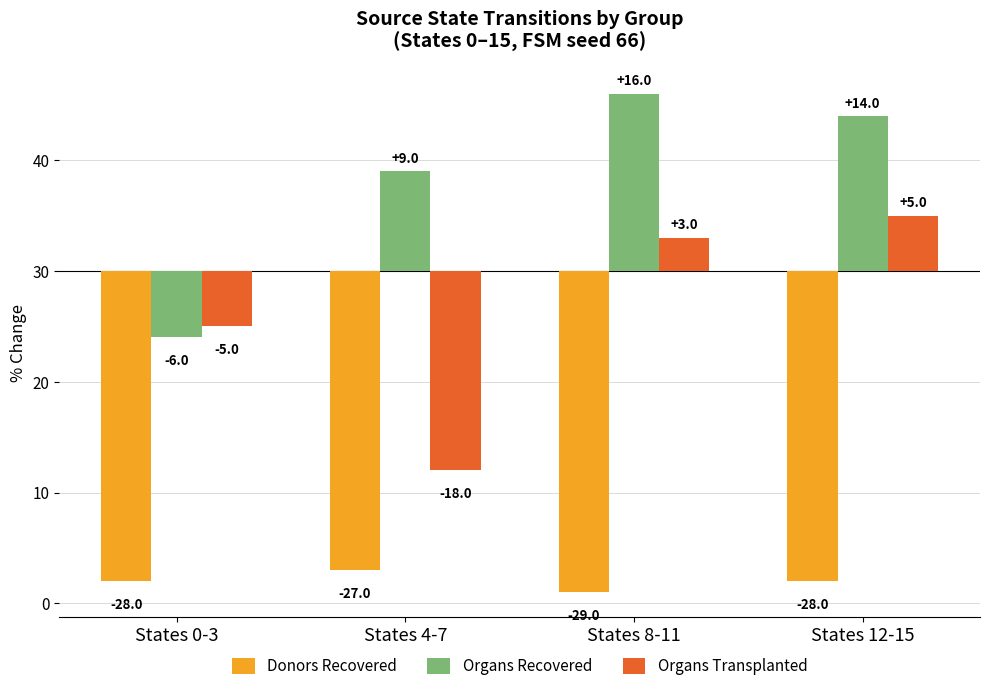

Reading right to left, what are all the values shown in this chart?

Donors Recovered: States 12-15=-28	States 8-11=-29	States 4-7=-27	States 0-3=-28
Organs Recovered: States 12-15=14	States 8-11=16	States 4-7=9	States 0-3=-6
Organs Transplanted: States 12-15=5	States 8-11=3	States 4-7=-18	States 0-3=-5